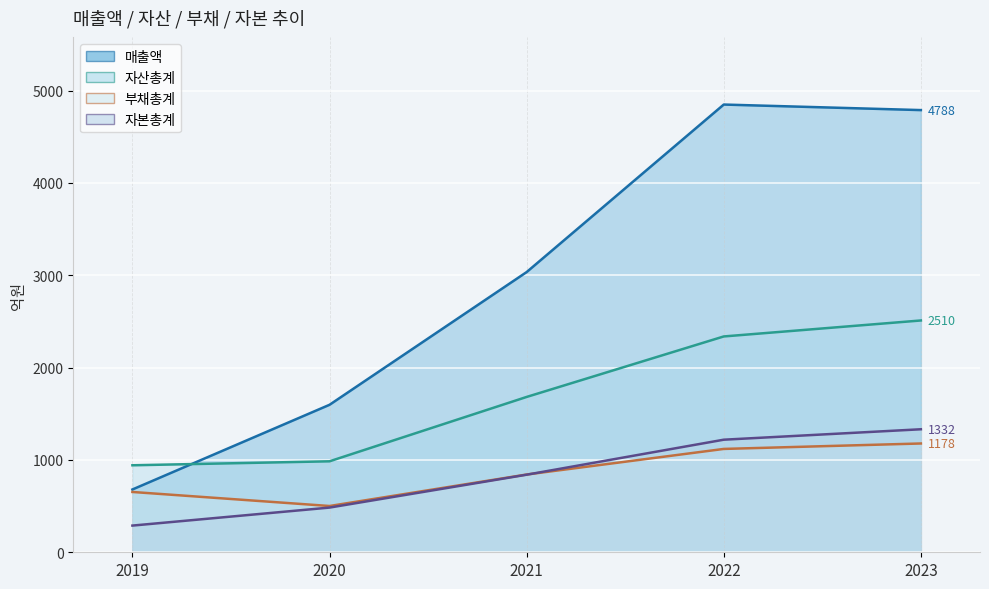

What is the highest value of the 부채총계 series?

1178